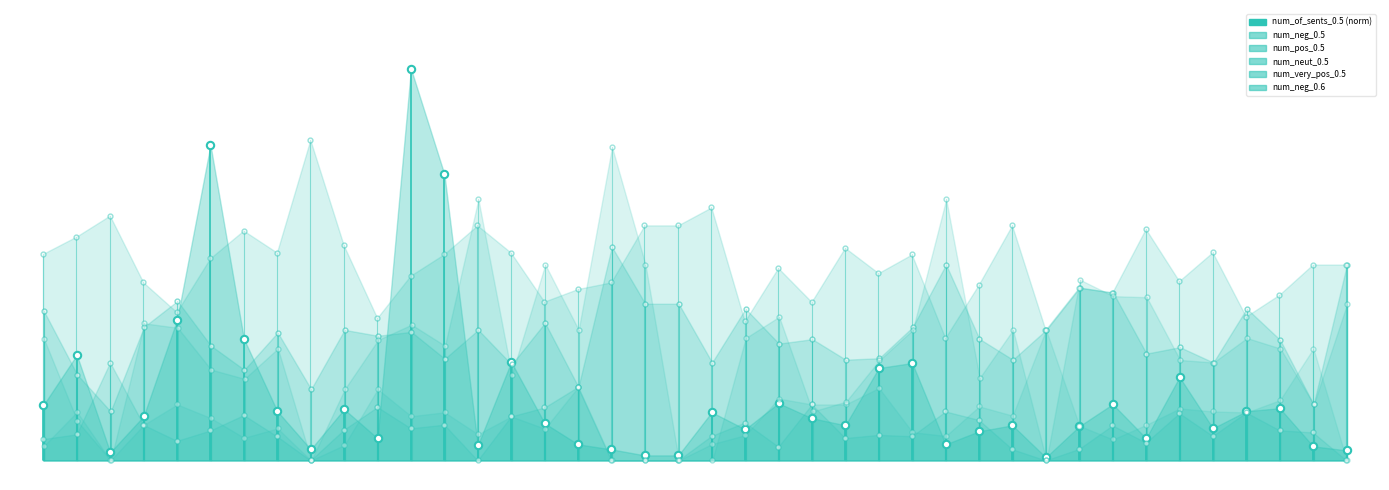

Which series contains the lowest Y value?

num_neut_0.5